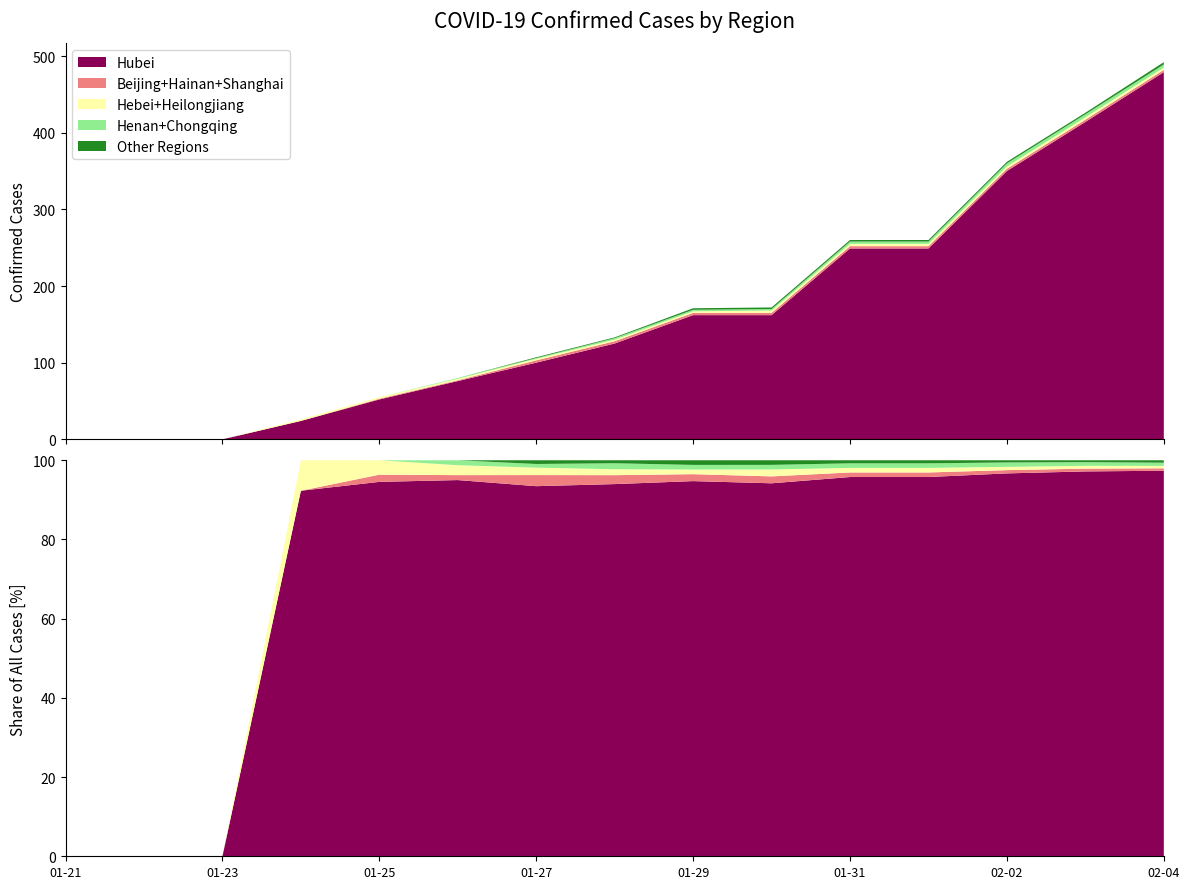

Reading left to right, list all the values displayed in this chart.

Hubei: 2020-01-21=0	2020-01-22=0	2020-01-23=0	2020-01-24=24	2020-01-25=52	2020-01-26=76	2020-01-27=100	2020-01-28=125	2020-01-29=162	2020-01-30=162	2020-01-31=249	2020-02-01=249	2020-02-02=350	2020-02-03=414	2020-02-04=479
Beijing+Hainan+Shanghai: 2020-01-21=0	2020-01-22=0	2020-01-23=0	2020-01-24=0	2020-01-25=1	2020-01-26=1	2020-01-27=3	2020-01-28=3	2020-01-29=3	2020-01-30=3	2020-01-31=3	2020-02-01=3	2020-02-02=3	2020-02-03=3	2020-02-04=3
Hebei+Heilongjiang: 2020-01-21=0	2020-01-22=0	2020-01-23=0	2020-01-24=2	2020-01-25=2	2020-01-26=2	2020-01-27=2	2020-01-28=2	2020-01-29=2	2020-01-30=3	2020-01-31=3	2020-02-01=3	2020-02-02=3	2020-02-03=3	2020-02-04=3
Henan+Chongqing: 2020-01-21=0	2020-01-22=0	2020-01-23=0	2020-01-24=0	2020-01-25=0	2020-01-26=1	2020-01-27=1	2020-01-28=2	2020-01-29=2	2020-01-30=2	2020-01-31=3	2020-02-01=3	2020-02-02=4	2020-02-03=4	2020-02-04=4
Other Regions: 2020-01-21=0	2020-01-22=0	2020-01-23=0	2020-01-24=0	2020-01-25=0	2020-01-26=0	2020-01-27=1	2020-01-28=1	2020-01-29=2	2020-01-30=2	2020-01-31=2	2020-02-01=2	2020-02-02=2	2020-02-03=2	2020-02-04=3